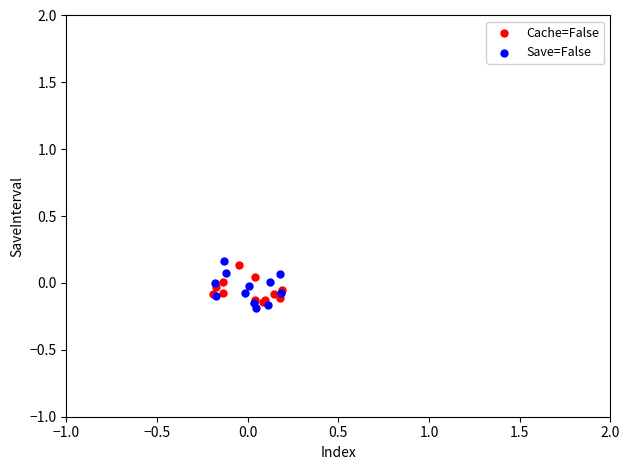

What are all the series names shown in the legend?

Cache=False, Save=False